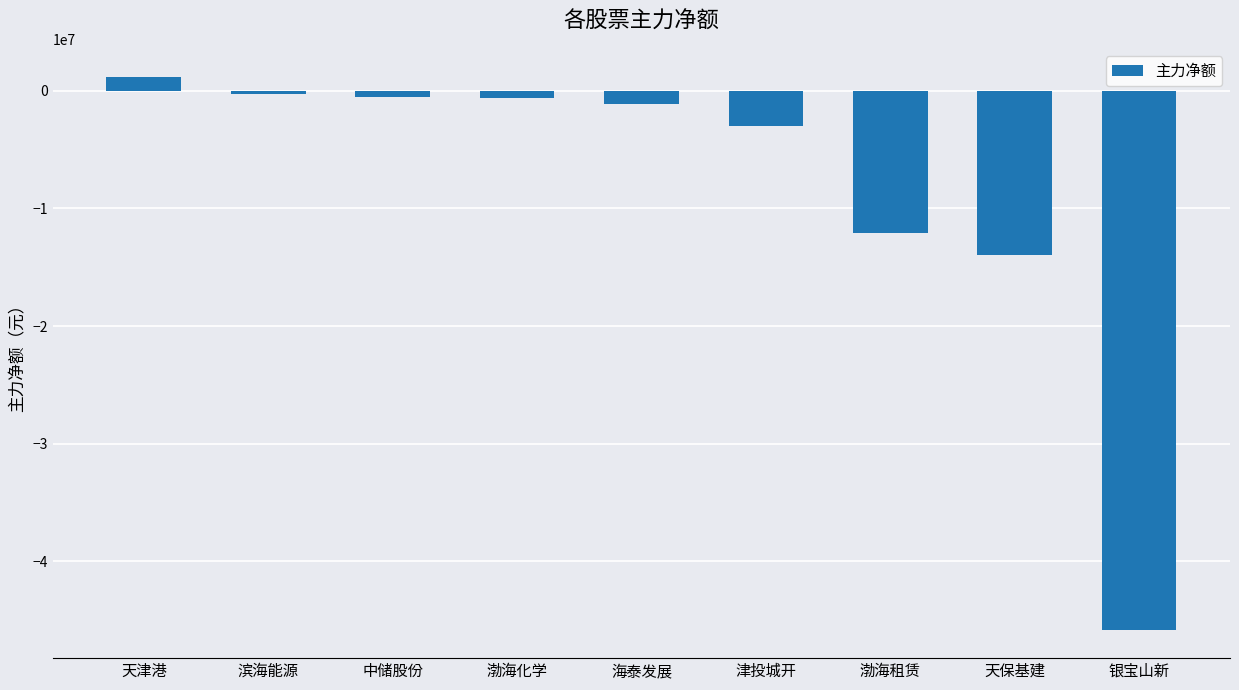

What is the difference between the second highest and minimum values?

45676739